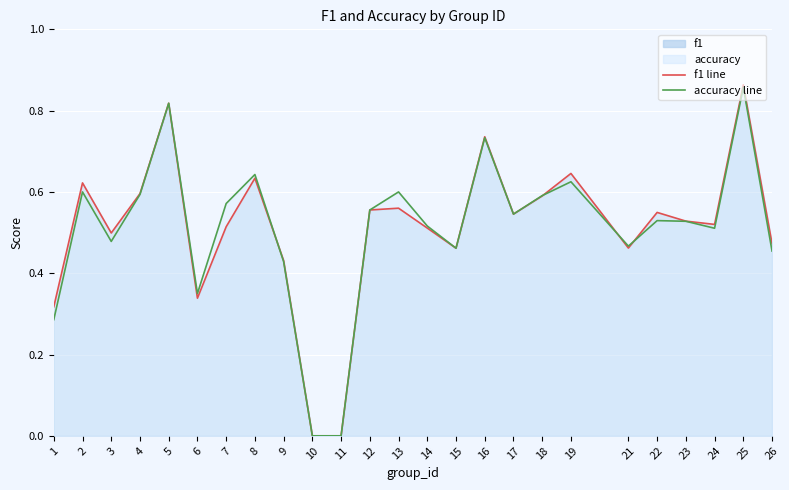

What is the difference between the accuracy line values at 7 and 10?

0.6